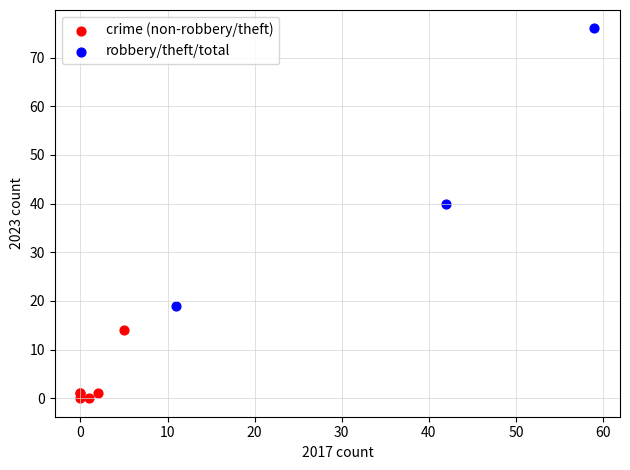

What are all the series names shown in the legend?

crime (non-robbery/theft), robbery/theft/total